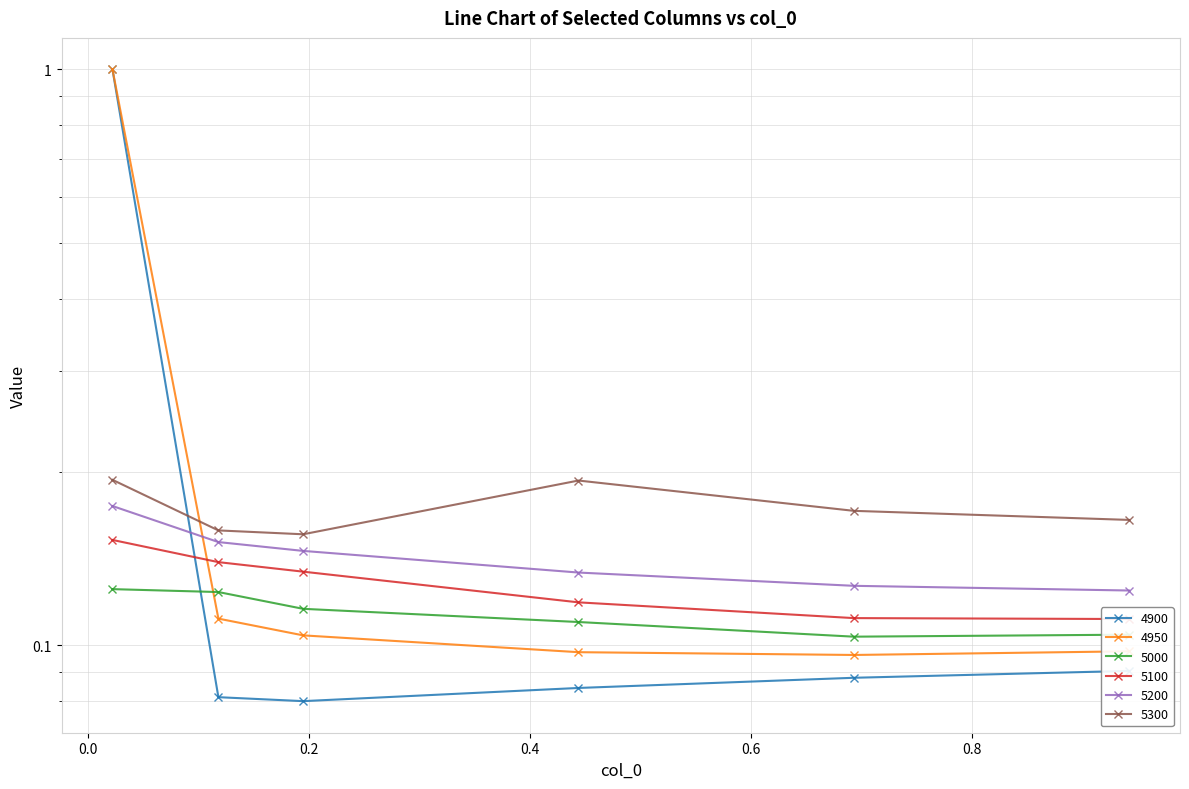

What is the difference between the maximum and minimum values in the 4950 series?

0.9